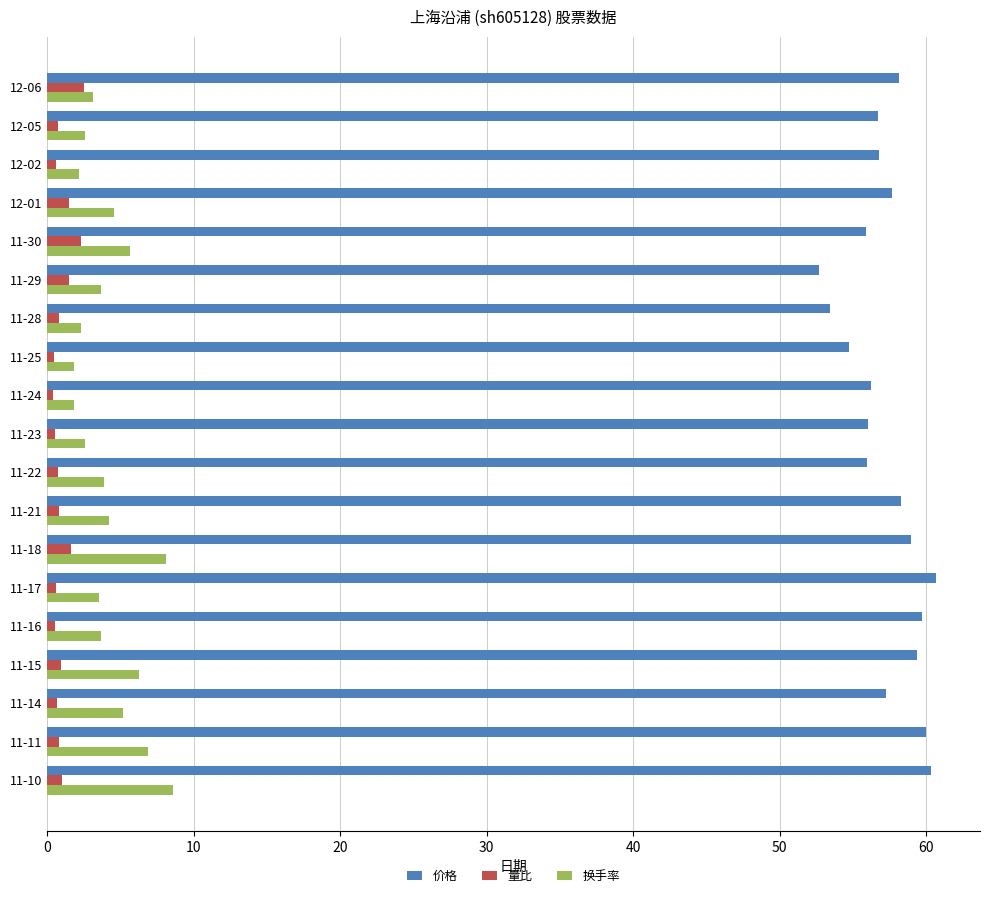

True or false: 换手率 has a value of 1.8 at 11-25.

True